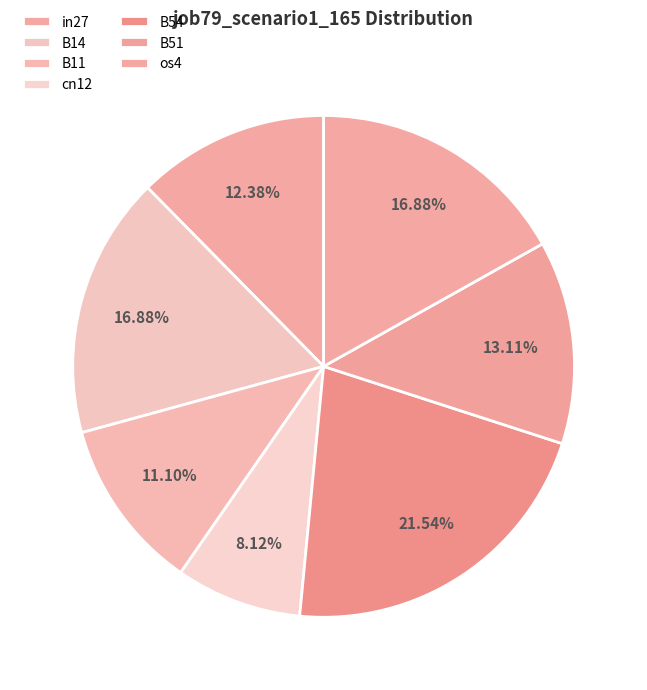

Does in27 account for over 50% of the chart?

No